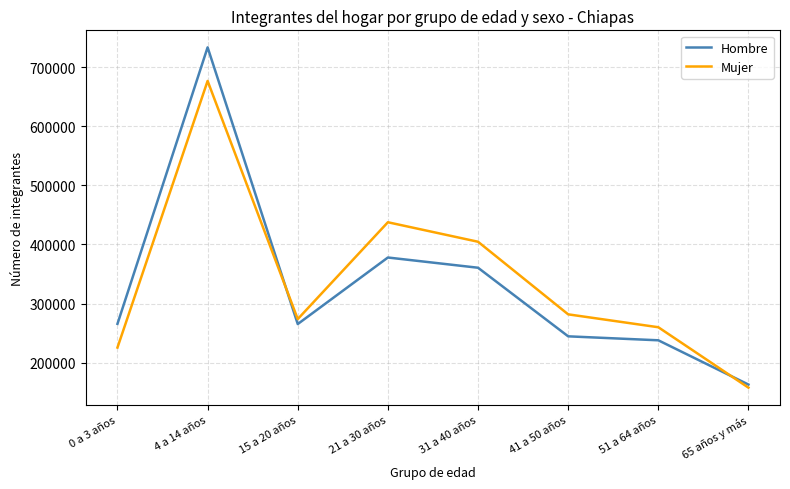

At which category does the chart reach its minimum across all series?

65 años y más